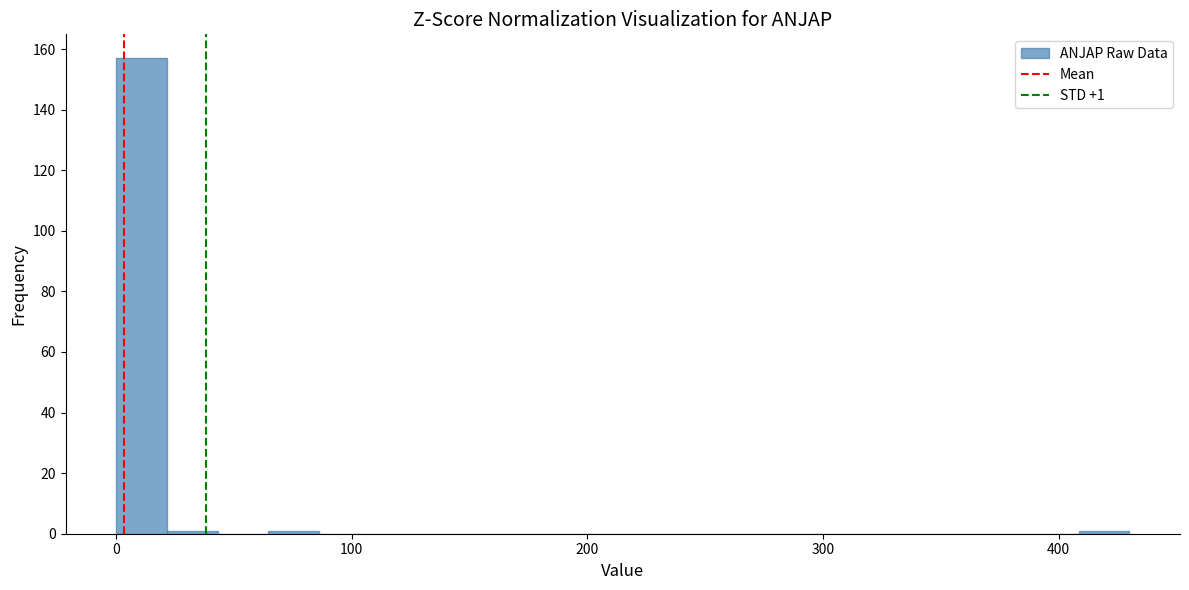

Around what value on the x-axis is the tallest bar? Give the approximate position of its centre, as read against the axis.

10